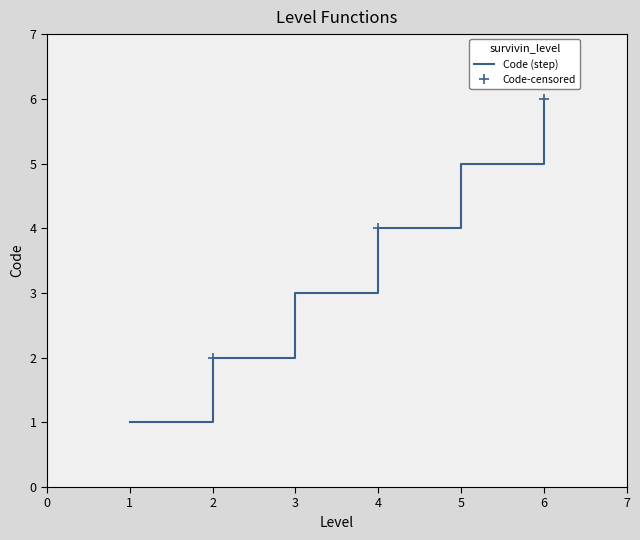

Rank the categories by Code (step) value from lowest to highest.

1, 2, 3, 4, 5, 6